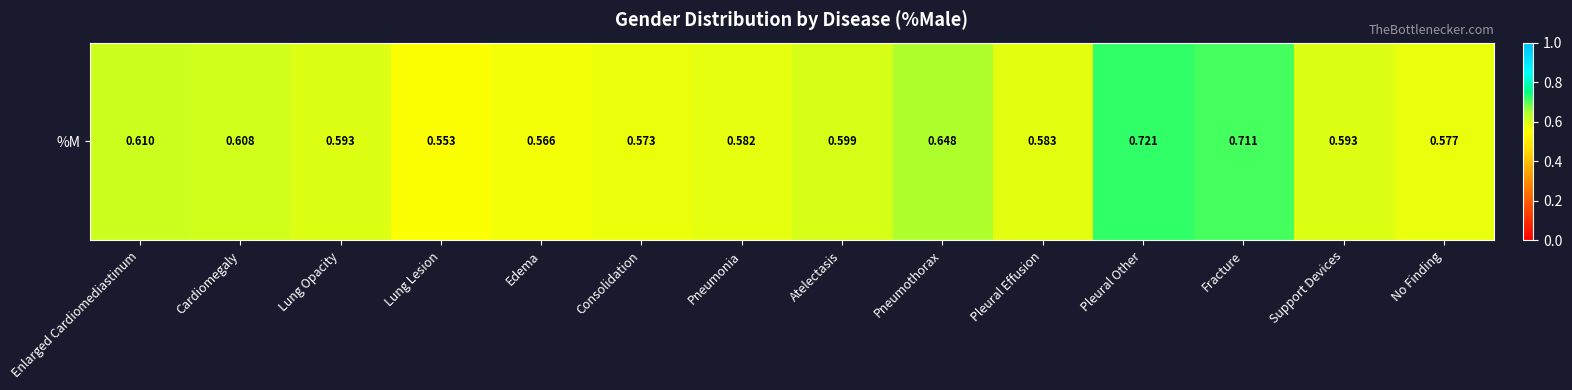

Rank the categories by value from lowest to highest.

Lung Lesion, Edema, Consolidation, No Finding, Pneumonia, Pleural Effusion, Support Devices, Lung Opacity, Atelectasis, Cardiomegaly, Enlarged Cardiomediastinum, Pneumothorax, Fracture, Pleural Other